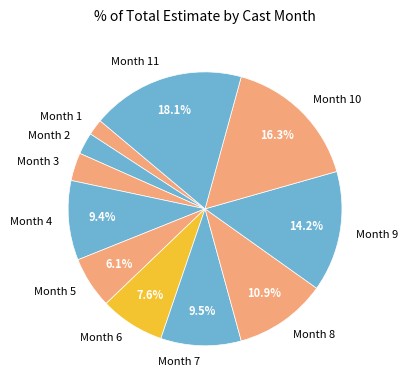

Which category has the smallest portion of the pie?

1